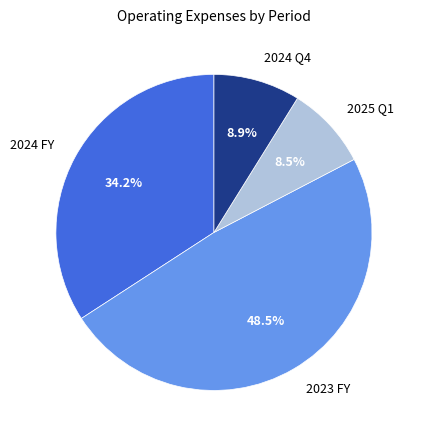

To the nearest percent, what is the difference between the largest and smallest slice percentages?

40%